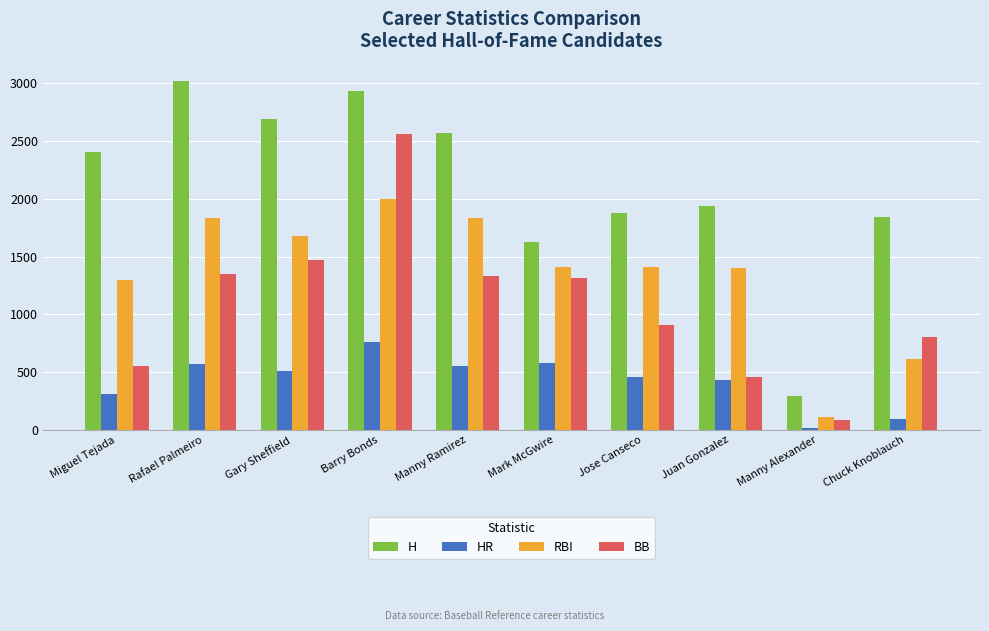

True or false: HR has a value of 555 at Manny Ramirez.

True